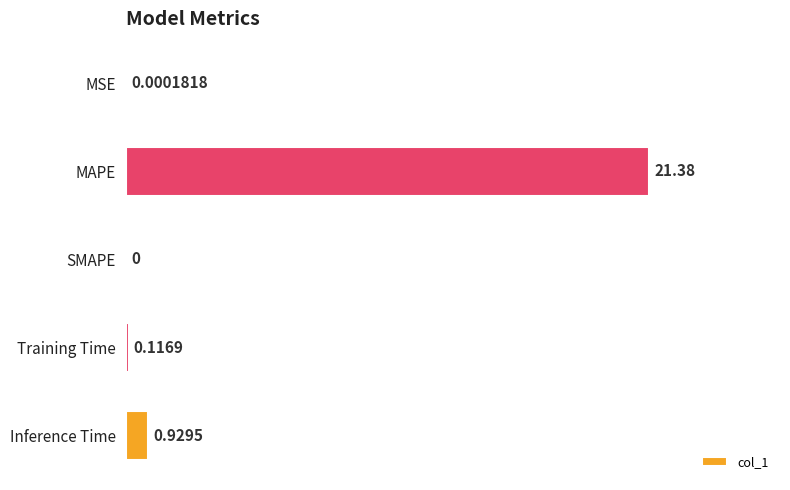

How many distinct data groups are displayed?

1